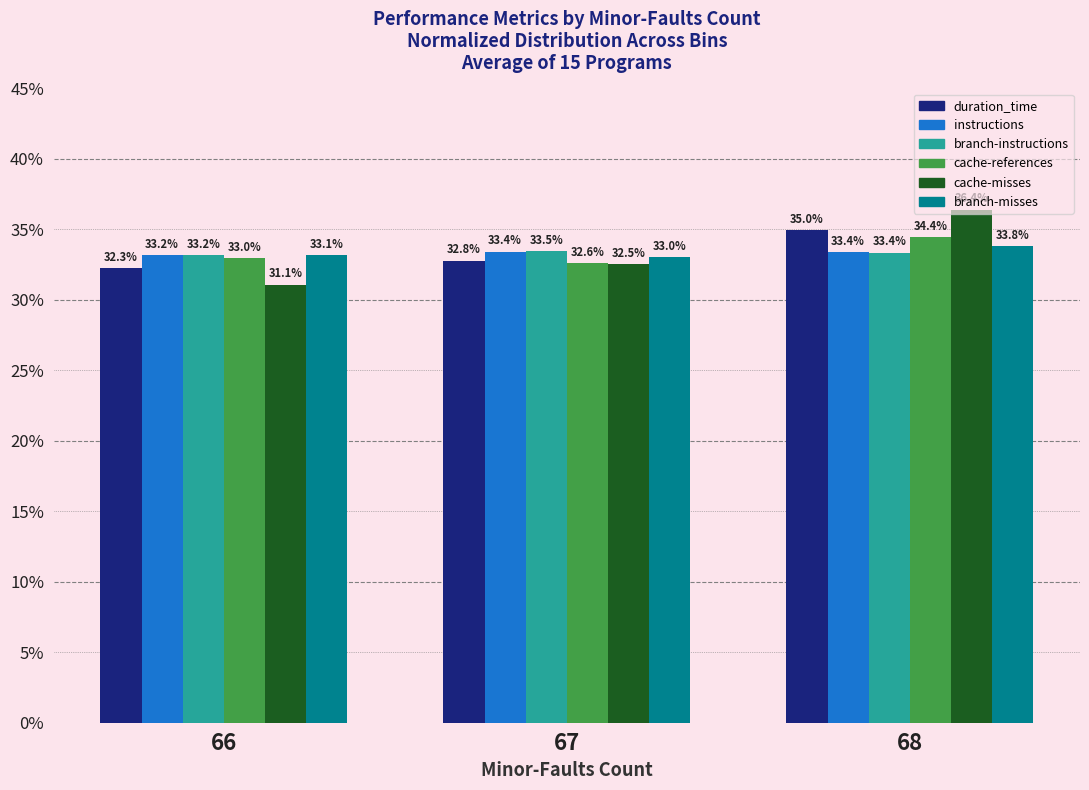

What is the spread (max minus min) of values at 68?

3.0